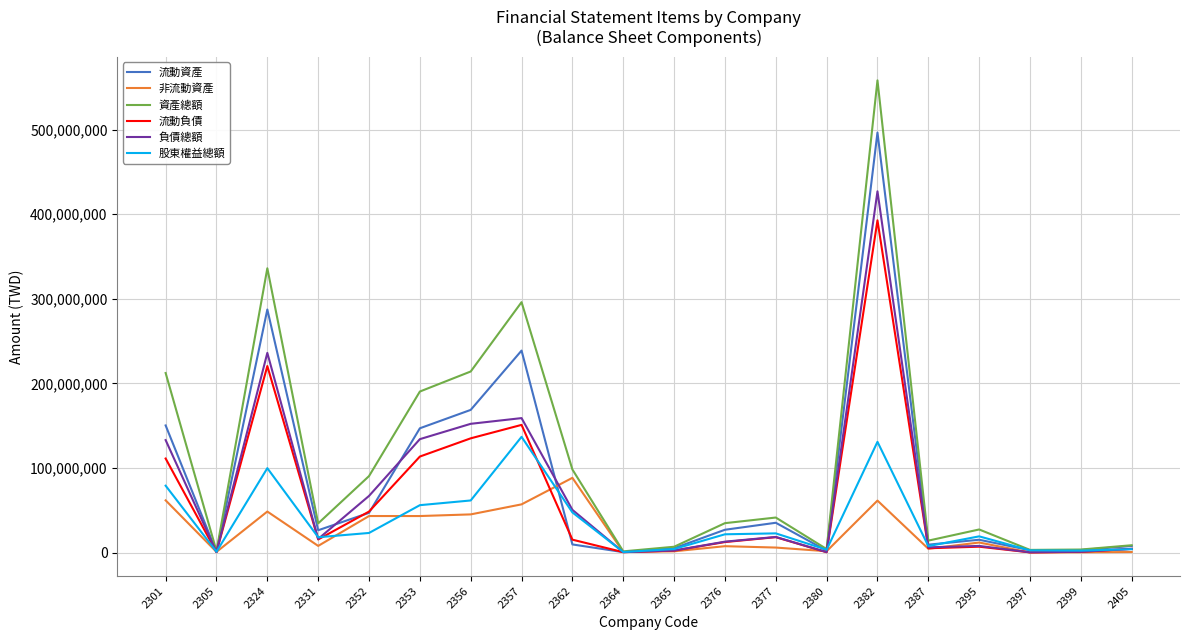

What is the difference between the maximum and minimum values in the 流動資產 series?

495643160